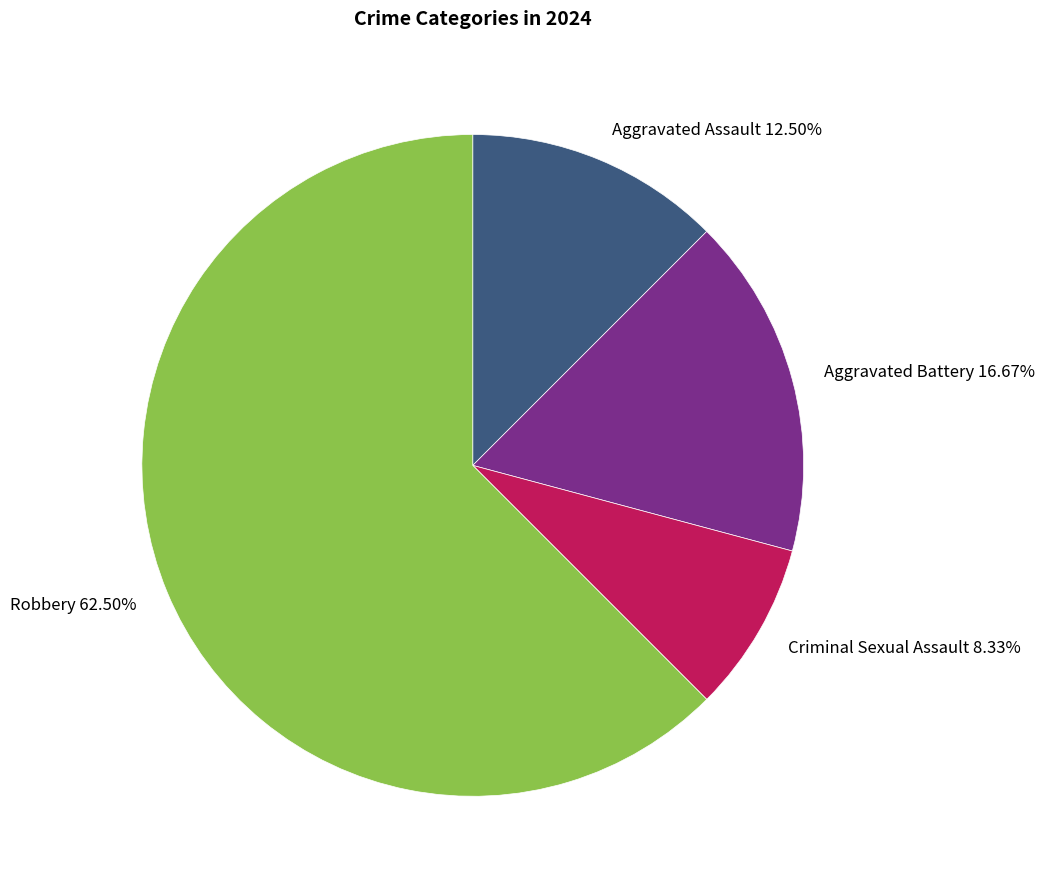

What percentage is the Criminal Sexual Assault slice, to the nearest percent?

8%